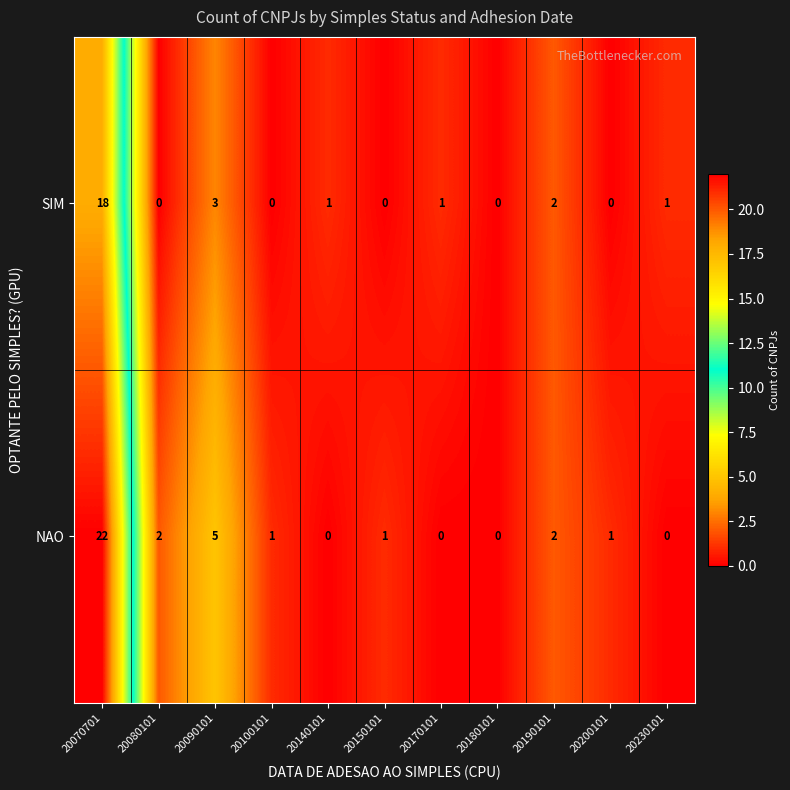

What is the highest value of the NAO series?

22